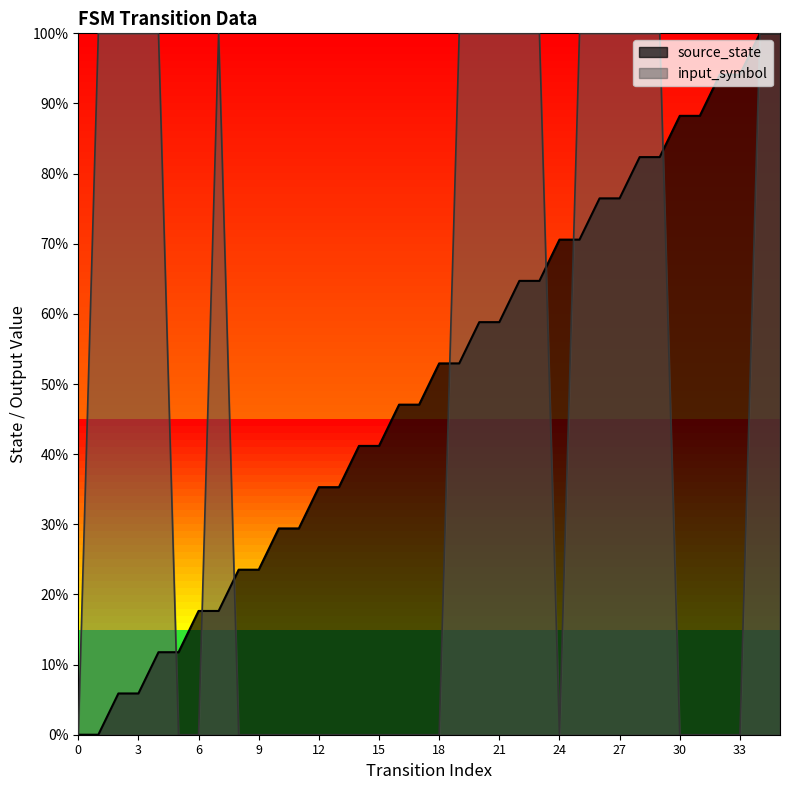

Reading left to right, what are all the values shown in this chart?

source_state: 0.0	0.0	0.1	0.1	0.1	0.1	0.2	0.2	0.2	0.2	0.3	0.3	0.4	0.4	0.4	0.4	0.5	0.5	0.5	0.5	0.6	0.6	0.6	0.6	0.7	0.7	0.8	0.8	0.8	0.8	0.9	0.9	0.9	0.9	1.0	1.0
input_num: 0.0	1.0	1.0	1.0	1.0	0.0	0.0	1.0	0.0	0.0	0.0	0.0	0.0	0.0	0.0	0.0	0.0	0.0	0.0	1.0	1.0	1.0	1.0	1.0	0.0	1.0	1.0	1.0	1.0	1.0	0.0	0.0	0.0	0.0	1.0	1.0